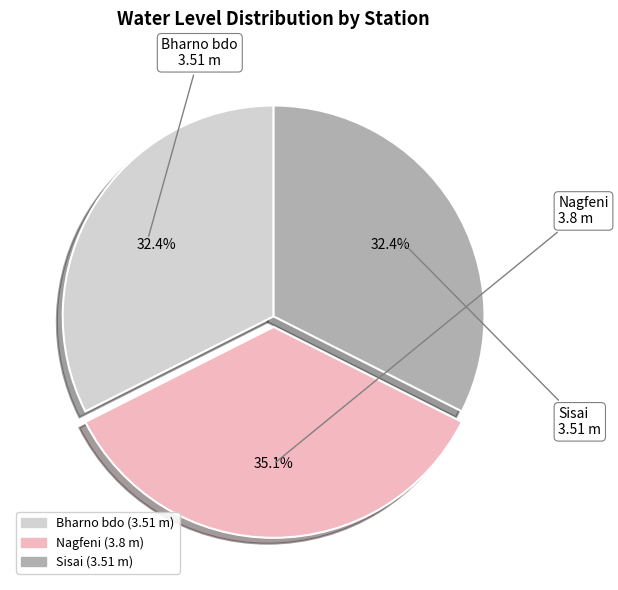

To the nearest percent, what is the combined percentage of Nagfeni and Sisai?

68%